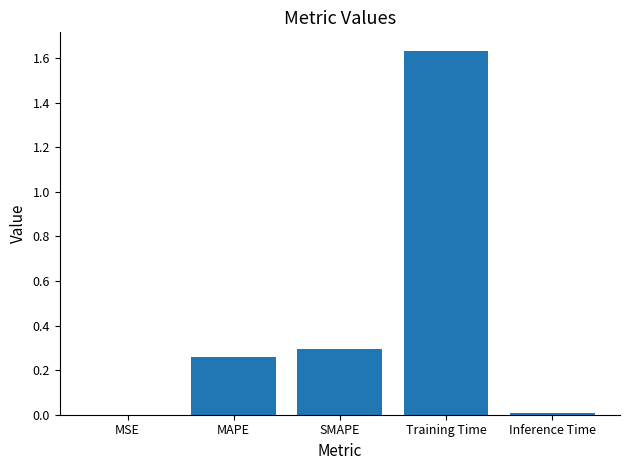

Are the bars grouped side by side (vs. stacked)?

No